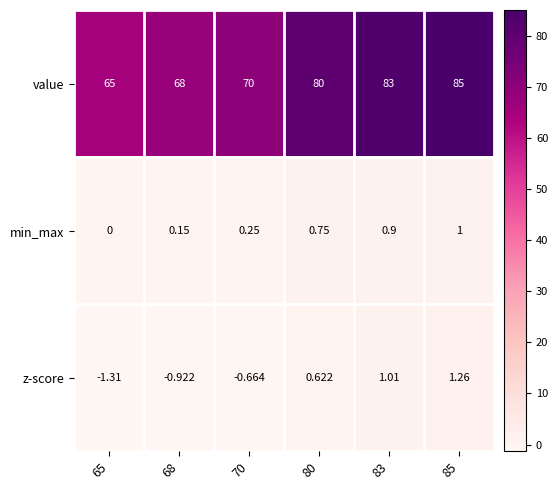

Which series changed the most between 70 and 83?

value